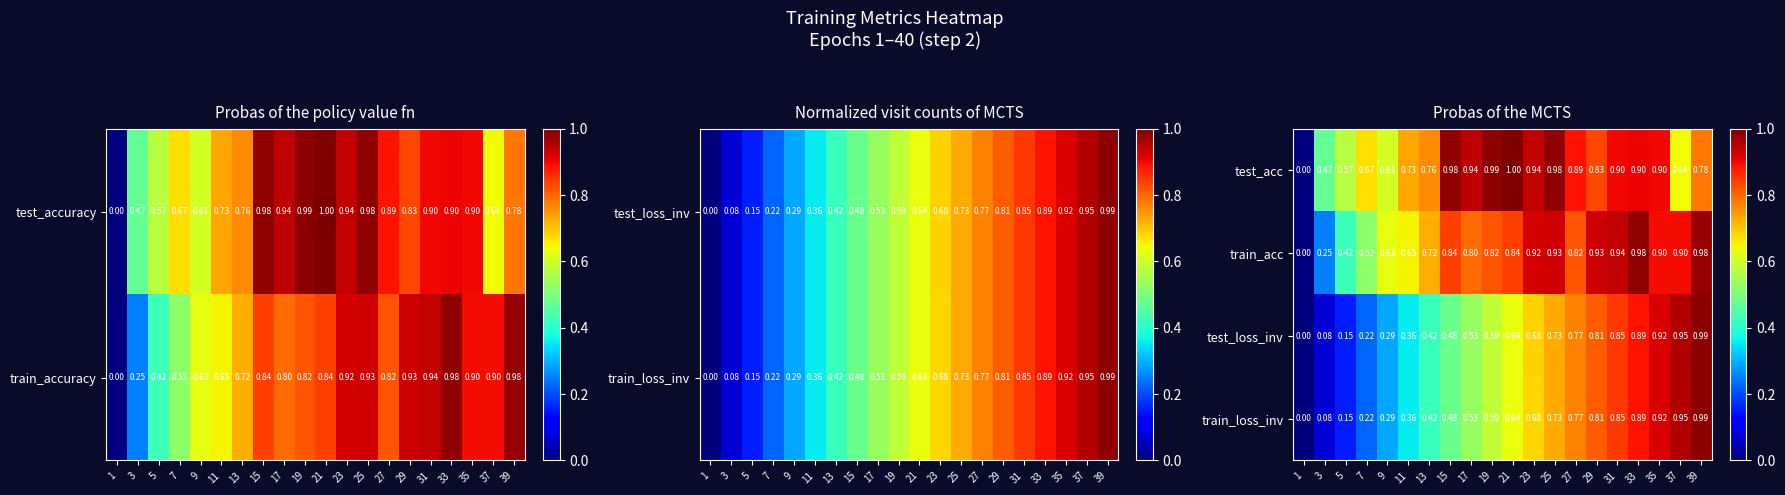

Is the value of test_accuracy at 37 greater than the value of train_accuracy at 29?

No